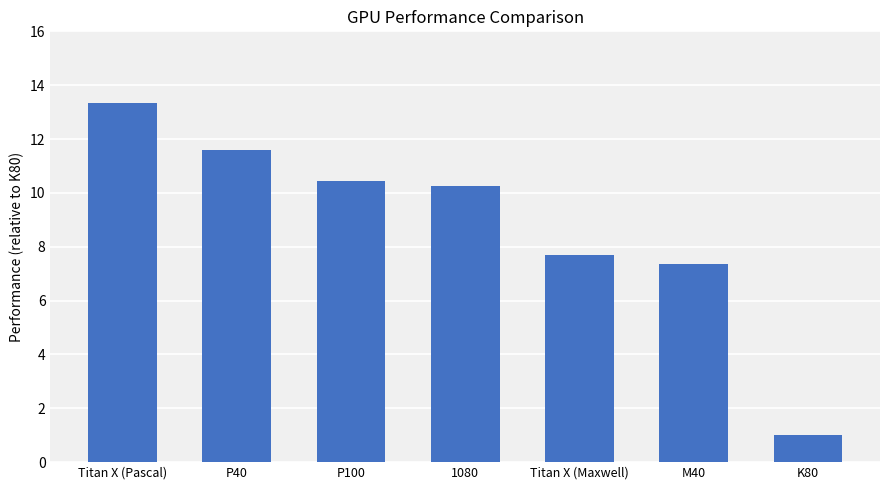

What is the difference between the values at K80 and 1080?

9.3